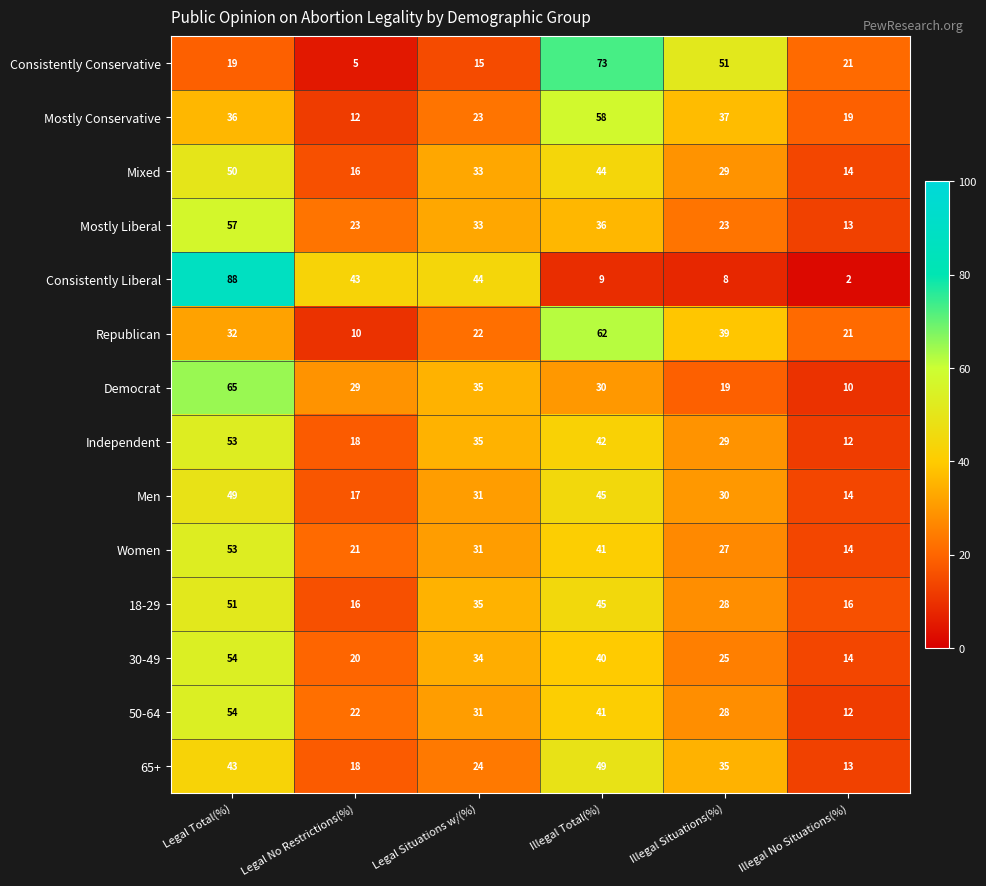

At which category does the chart reach its peak across all series?

Legal Total(%)